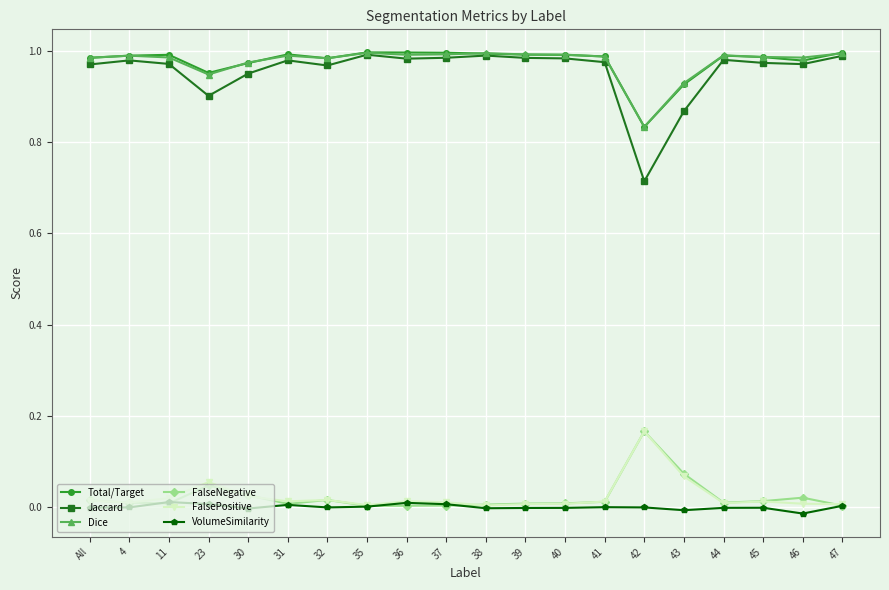

What is the label of the 10th point from the left?

37